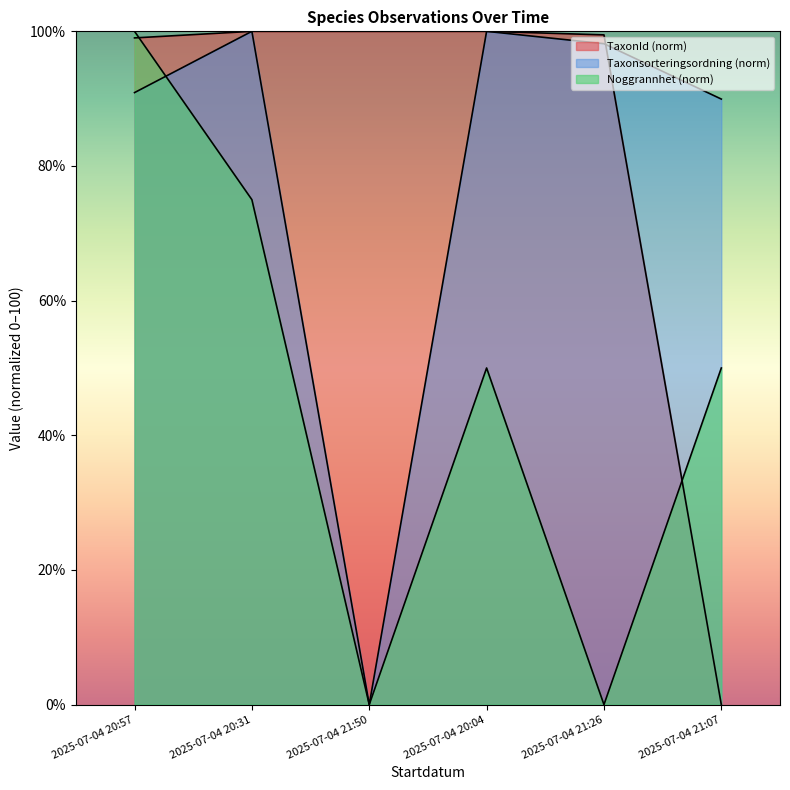

Does the chart have visible grid lines?

No